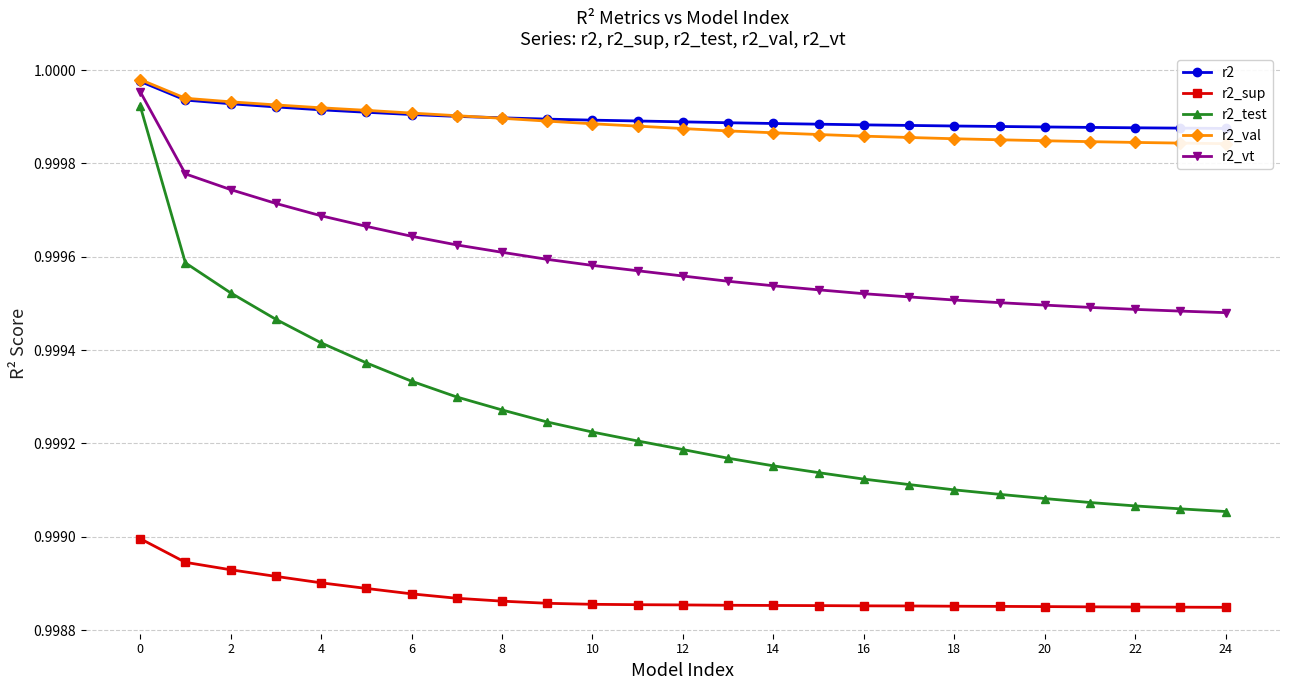

Which series changed the most between 19 and 24?

r2_test